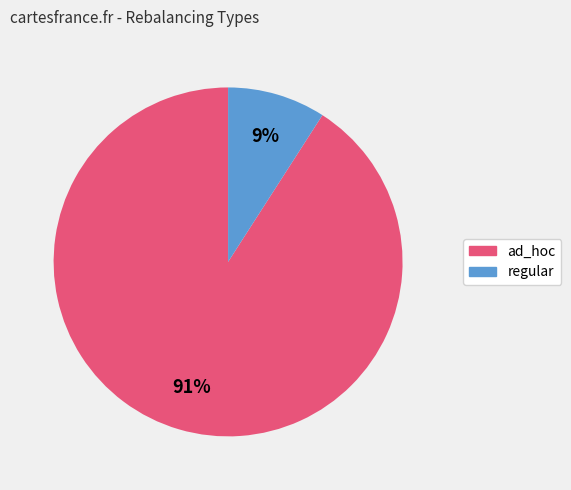

To the nearest percent, what is the difference between the largest and smallest slice percentages?

82%